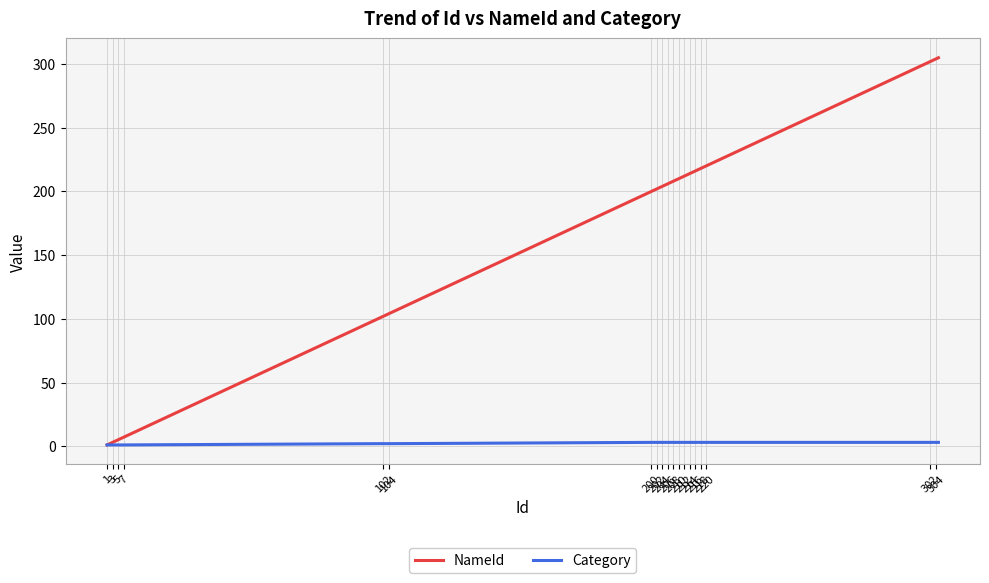

Which series has the largest total across all categories?

NameId